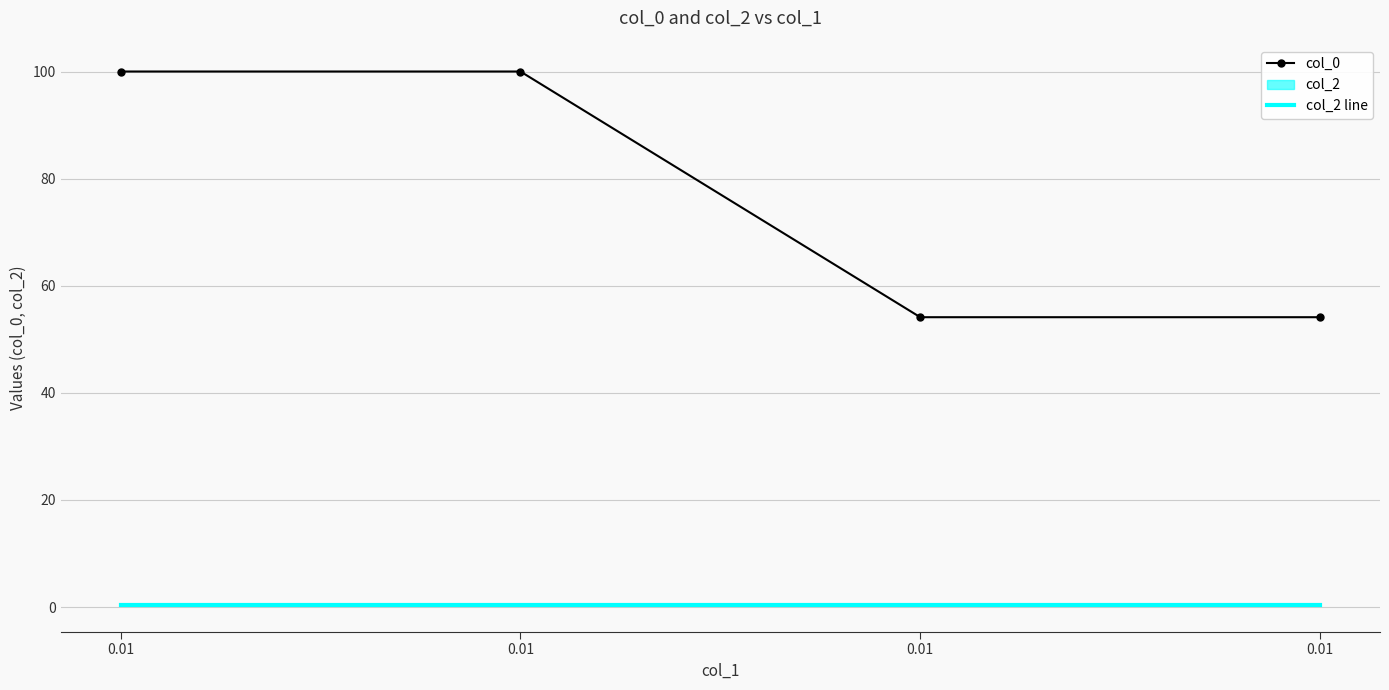

True or false: col_2 line and col_0 cross at least once.

False